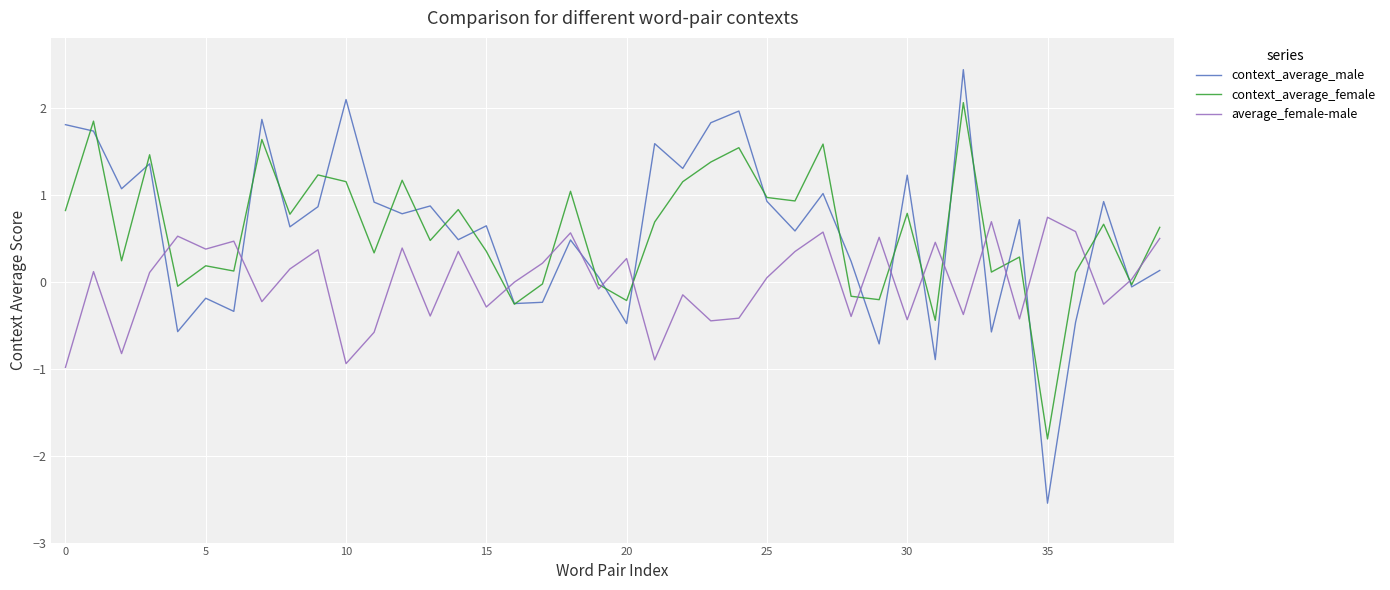

What is the smallest value displayed?

-2.5